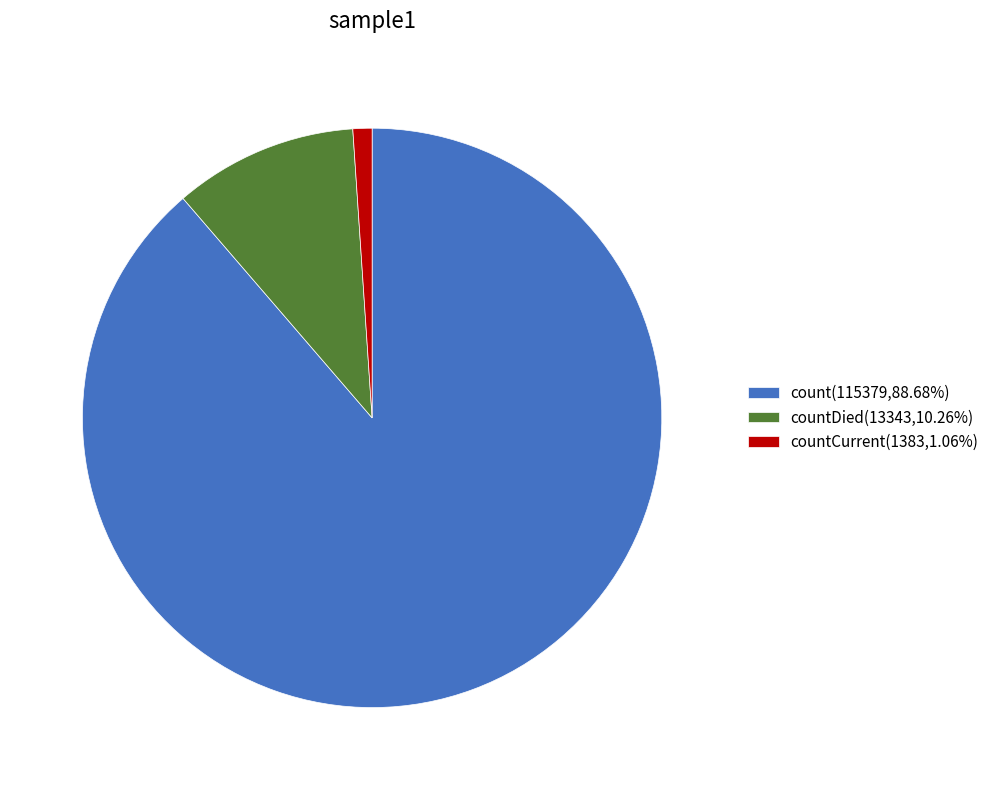

Does any single category account for the majority?

Yes